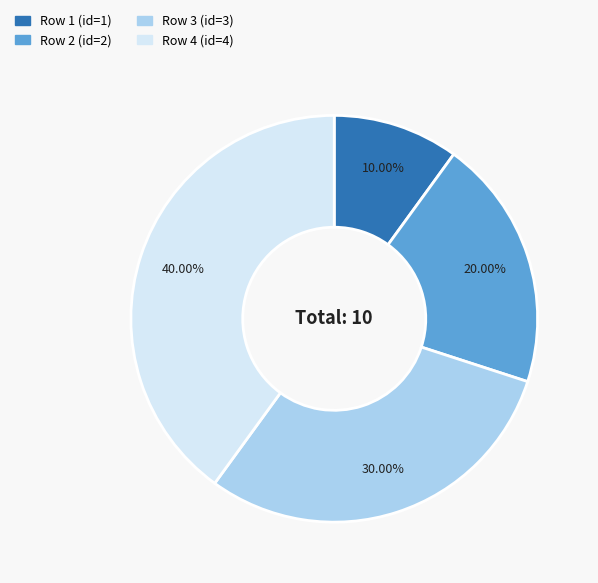

What is the smallest slice in the pie chart?

Row 1 (id=1)